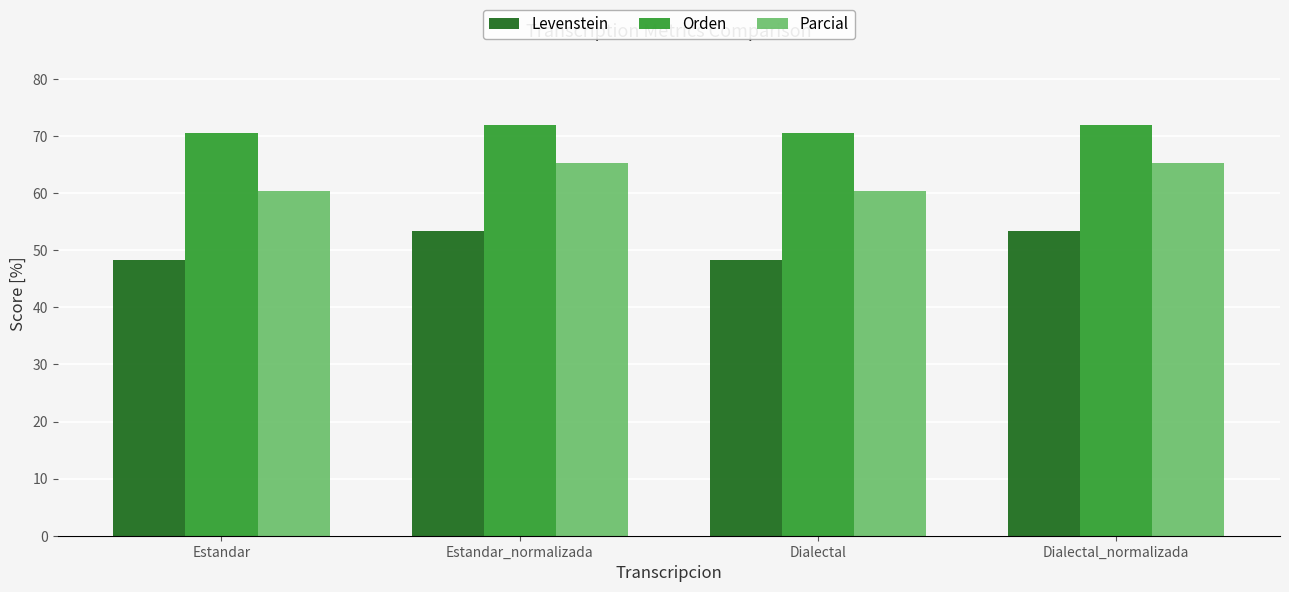

Does the chart contain stacked bars?

No